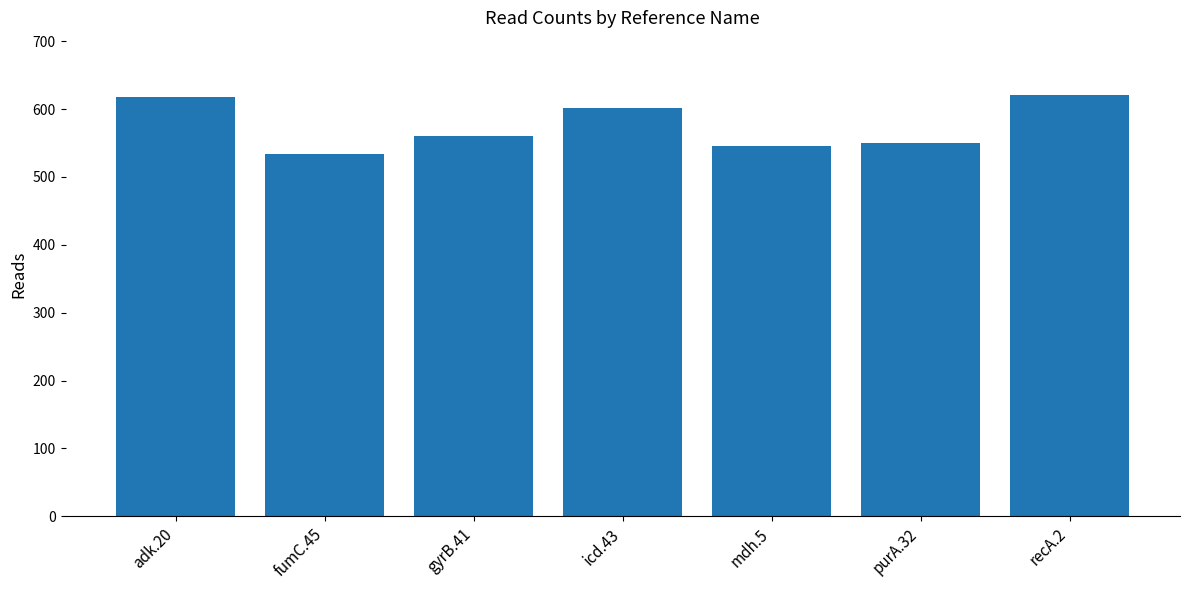

What is the sum of all values?

4030